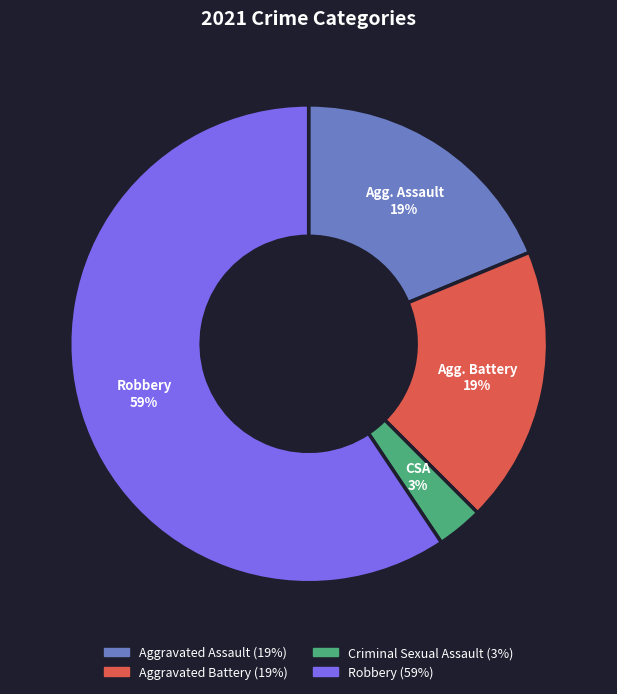

Count the number of slices in the pie.

4